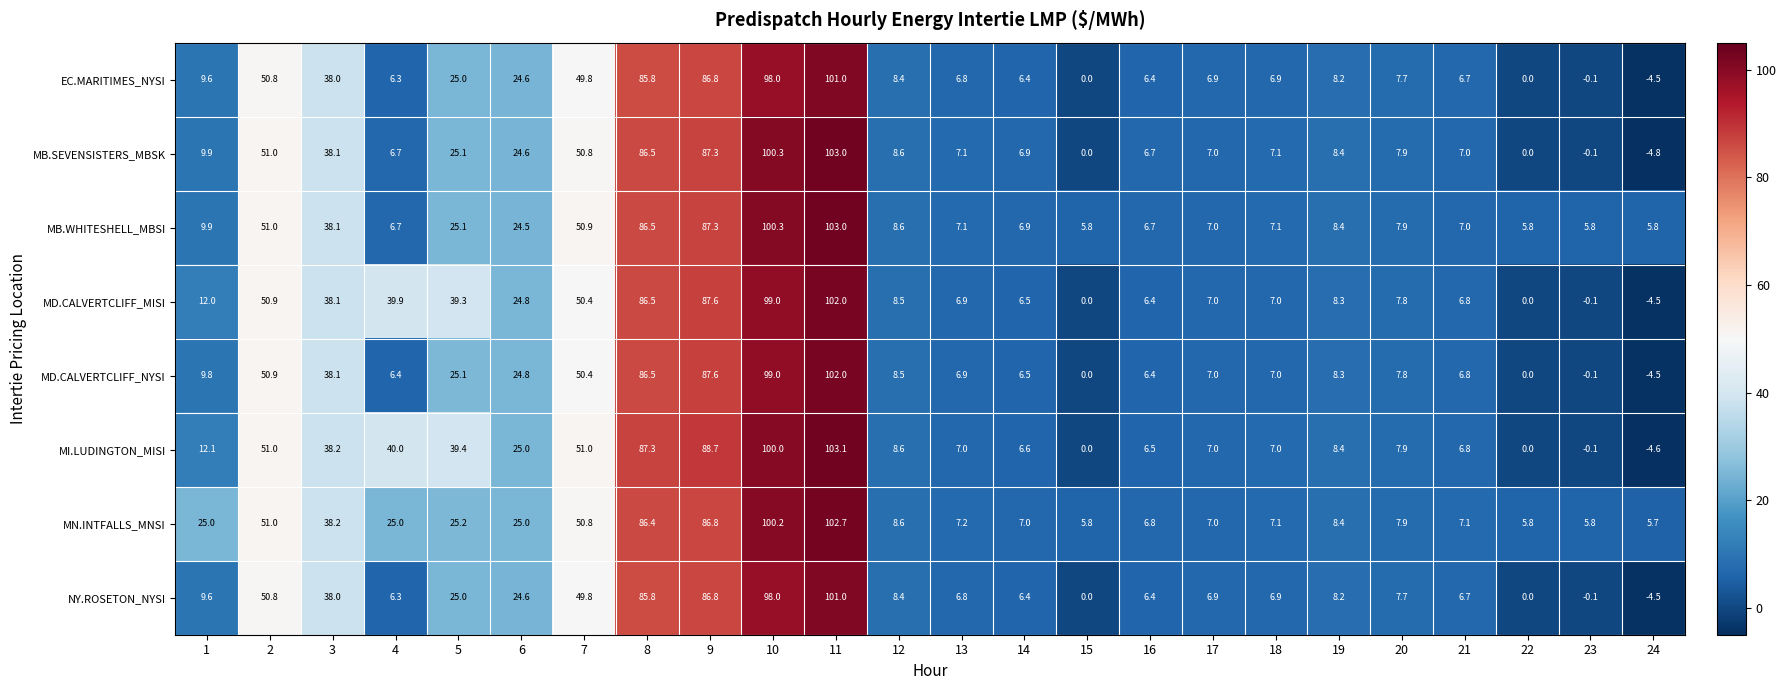

Which label corresponds to the largest value in the chart?

11